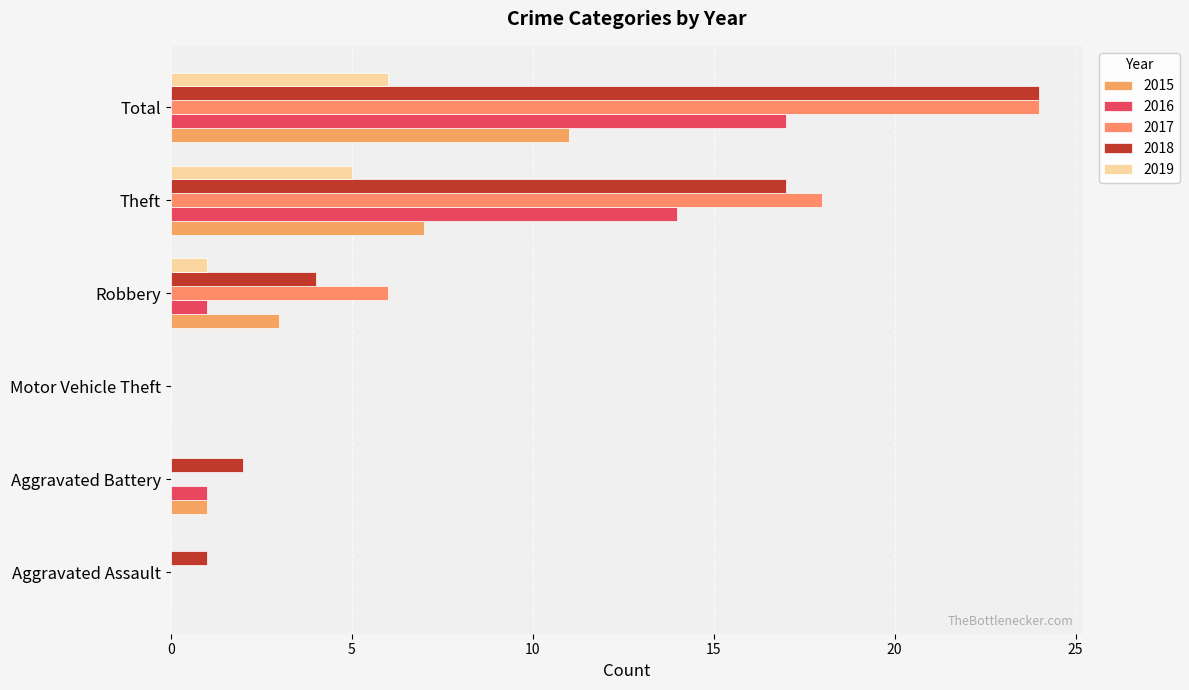

Count the number of categories in the chart.

6